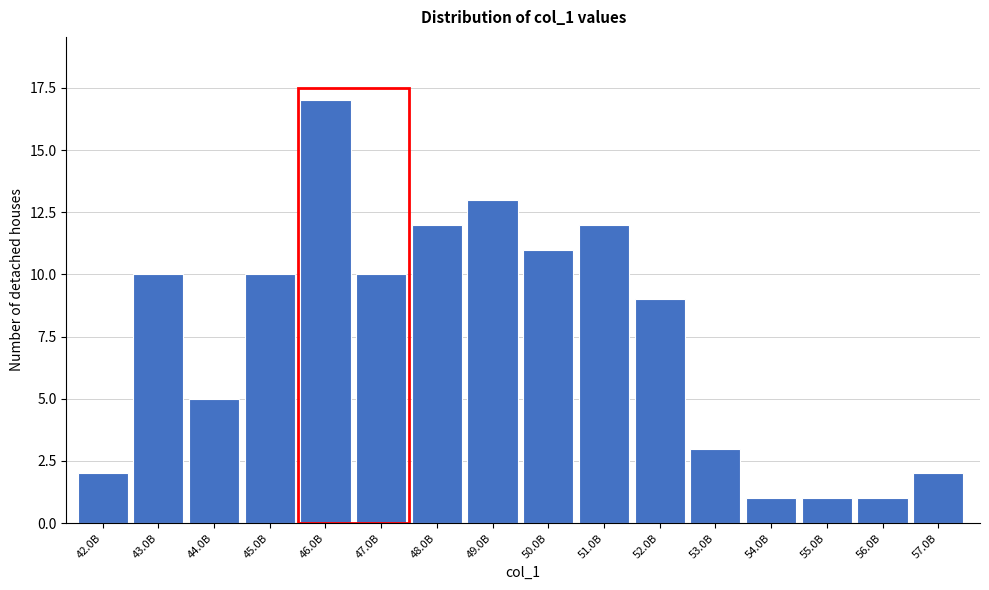

Reading left to right, extract all data points from this chart.

2	10	5	10	17	10	12	13	11	12	9	3	1	1	1	2